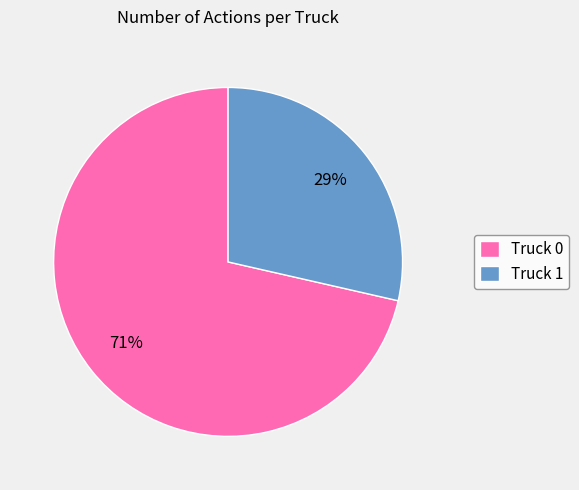

Combined, do Truck 1 and Truck 0 account for over 50%?

Yes